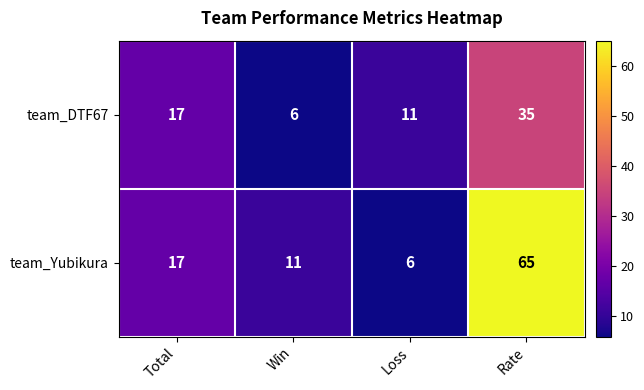

Which series has the largest range (max minus min)?

team_Yubikura